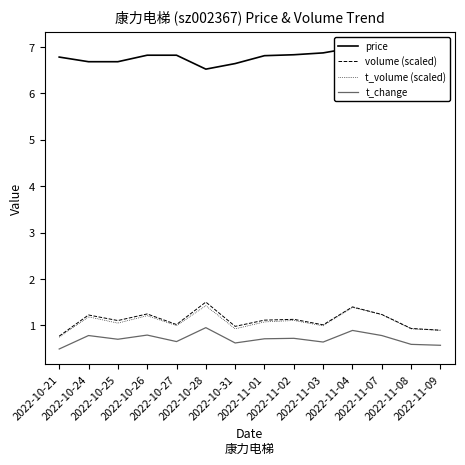

What is the difference between the maximum and minimum values in the t_change series?

0.5